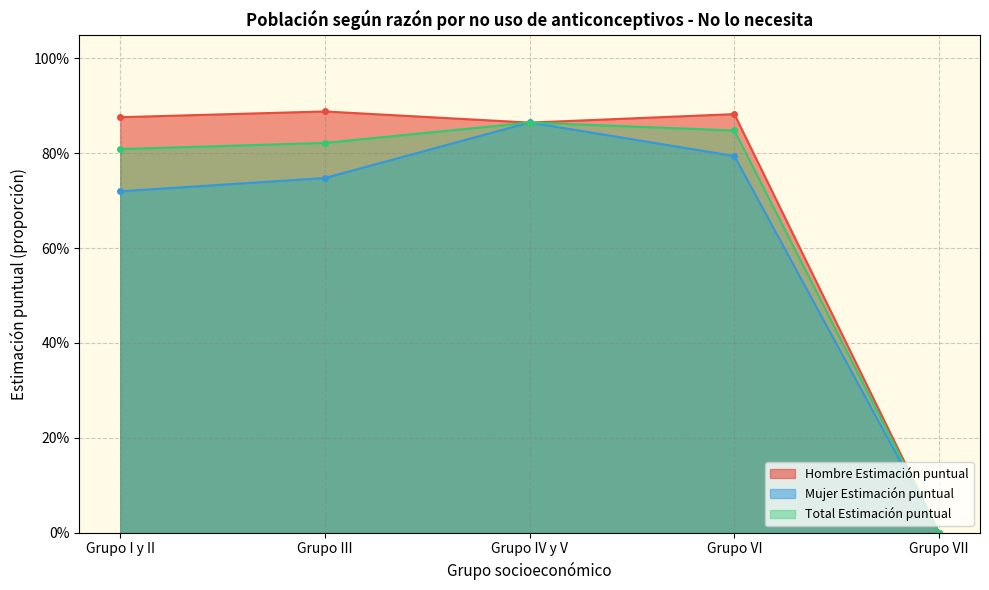

The Hombre Estimación puntual series shows -0.5 at Grupo VII. True or false?

False